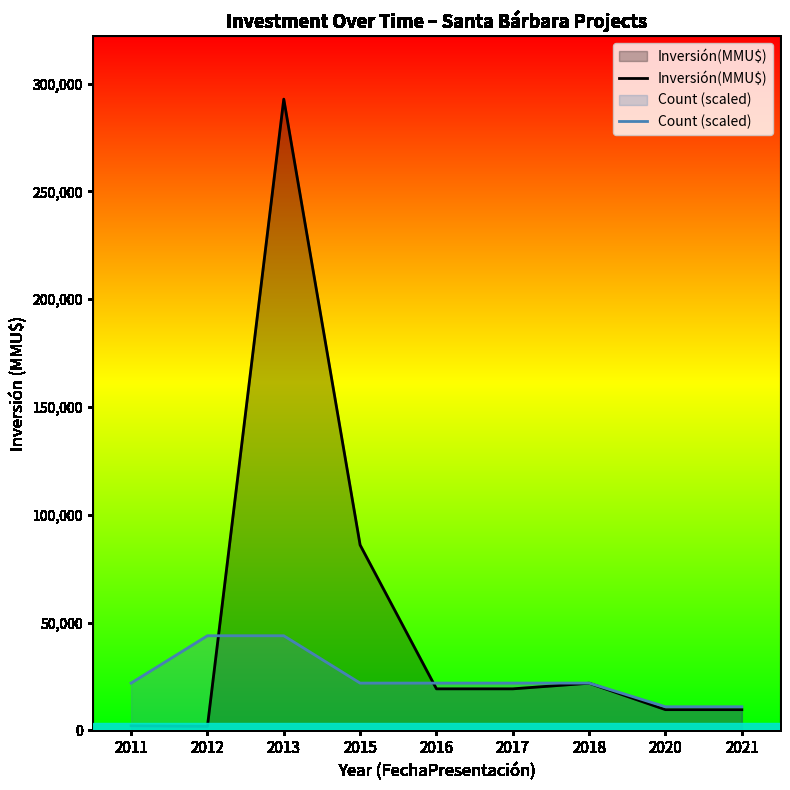

What is the difference between the maximum and minimum values in the Count (scaled) series?

32934.4